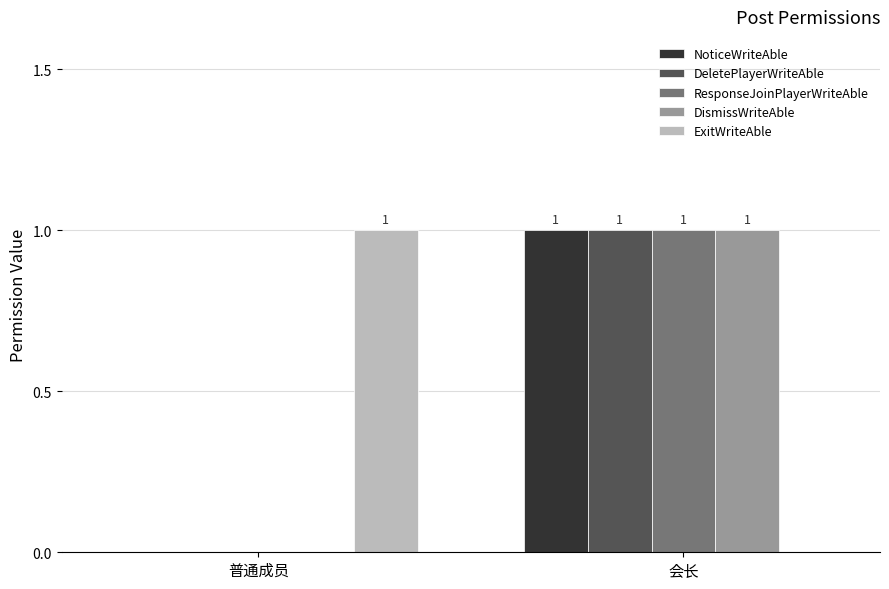

How many categories are shown in the chart?

2